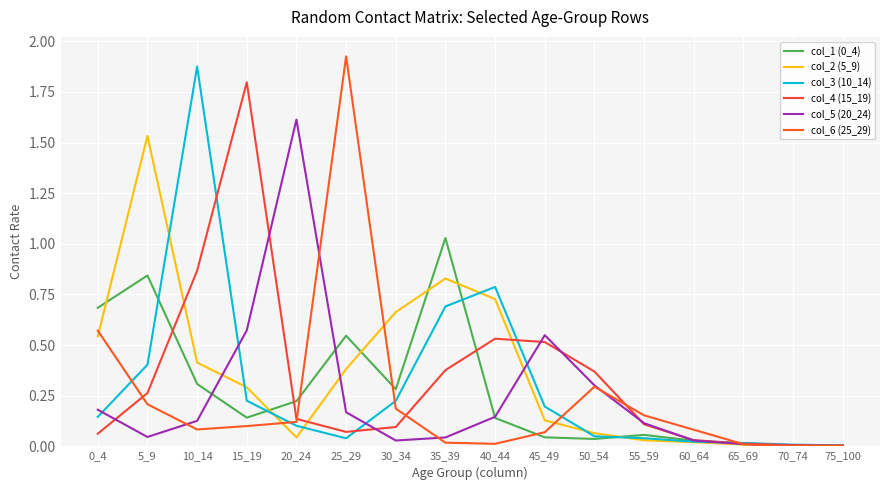

What is the sum of the col_4 (15_19) values at 60_64 and 10_14?

0.9